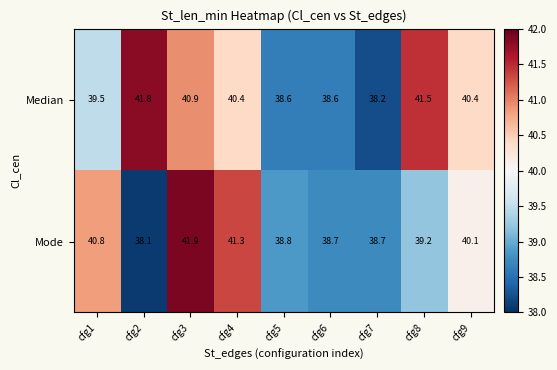

True or false: Mode has a value of 64.3 at cfg6.

False